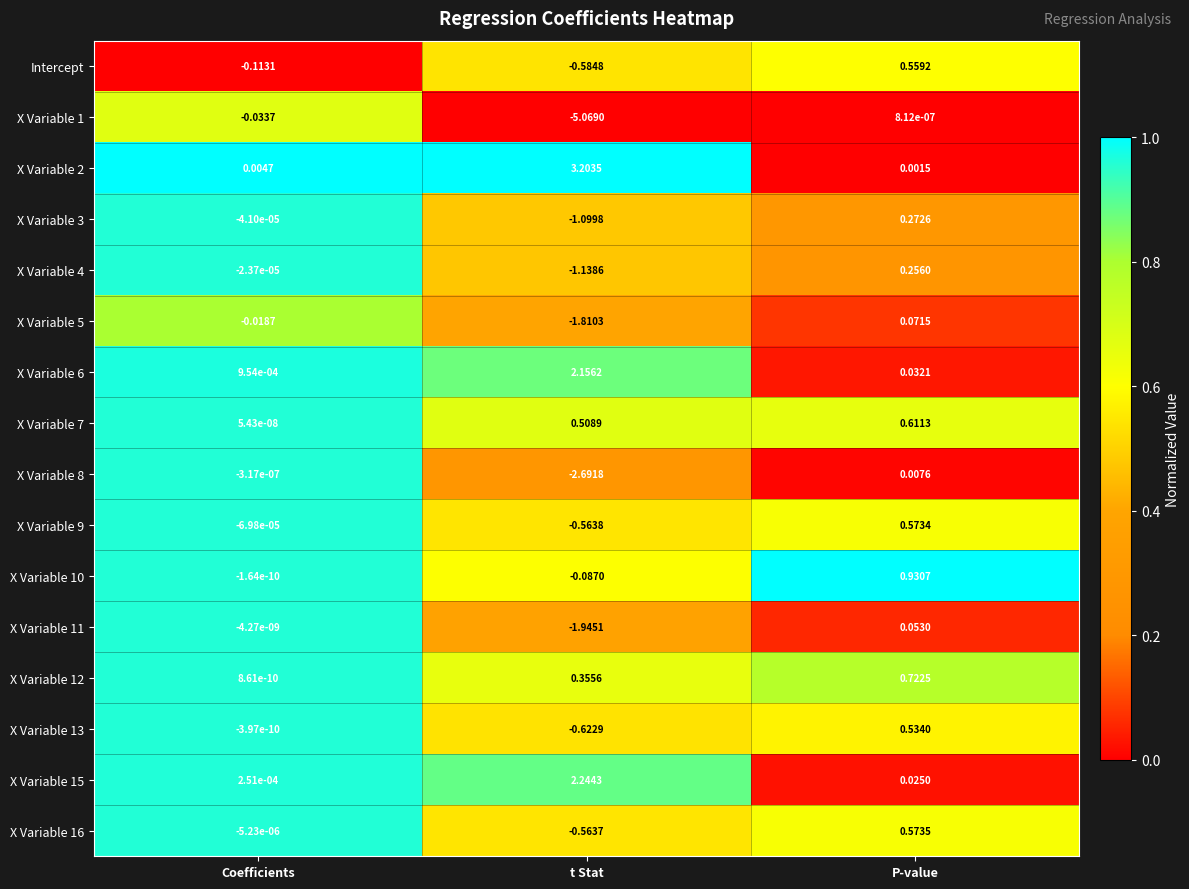

Which series changed the most between Coefficients and P-value?

X Variable 10